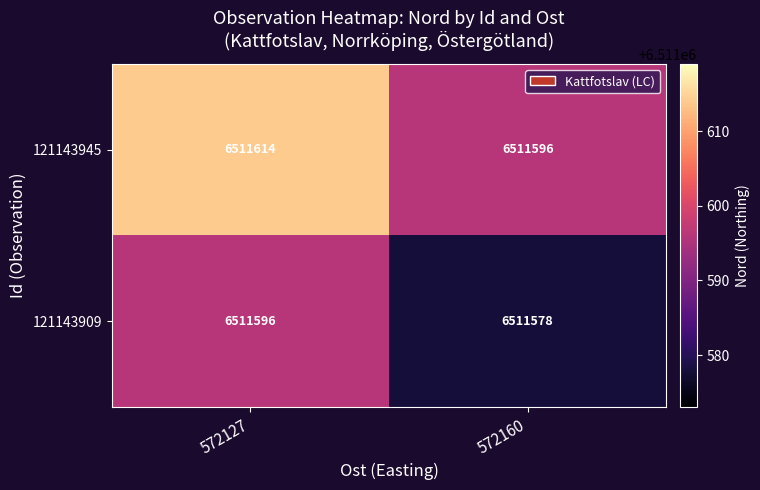

What is the lowest value of the 121143945 series?

6511596